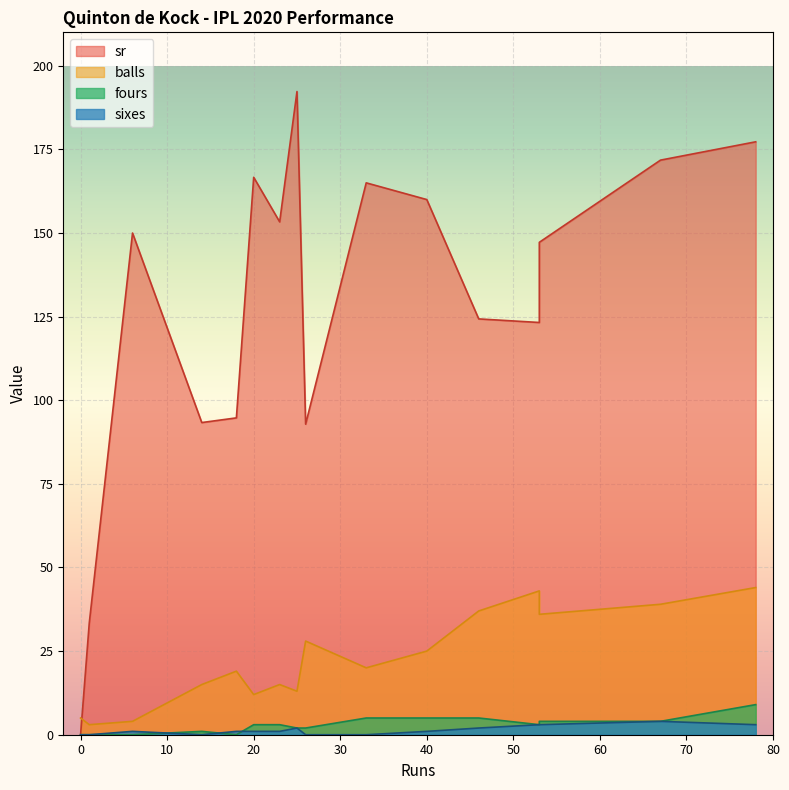

How many series are shown in this chart?

4